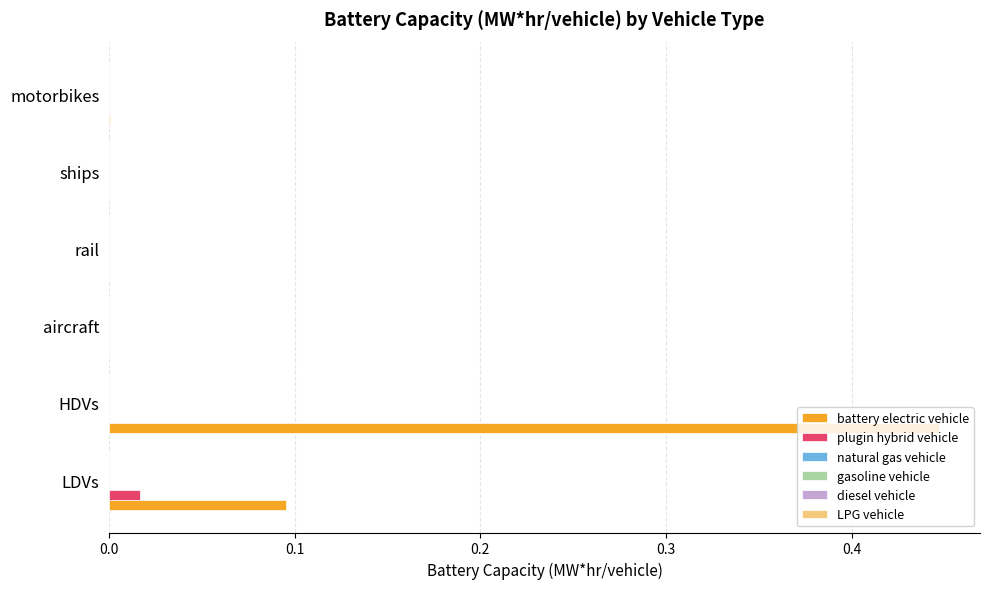

Which series has the largest total across all categories?

battery electric vehicle